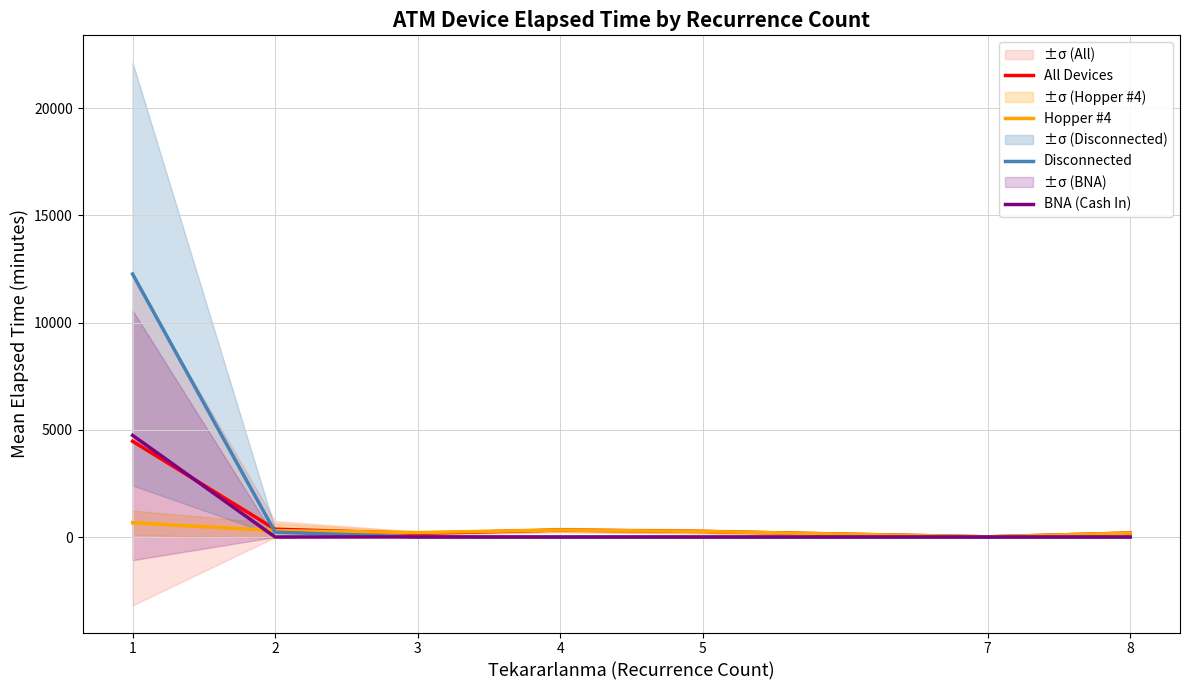

What value does the Hopper #4 series have at 5?

260.0